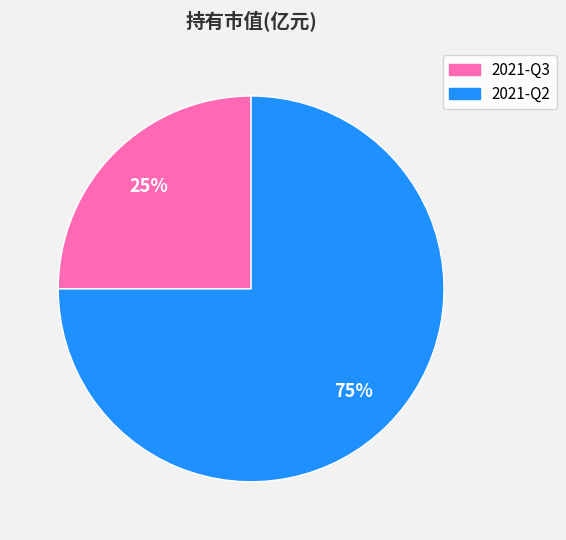

Do 2021-Q2 and 2021-Q3 together represent more than half of the pie?

Yes